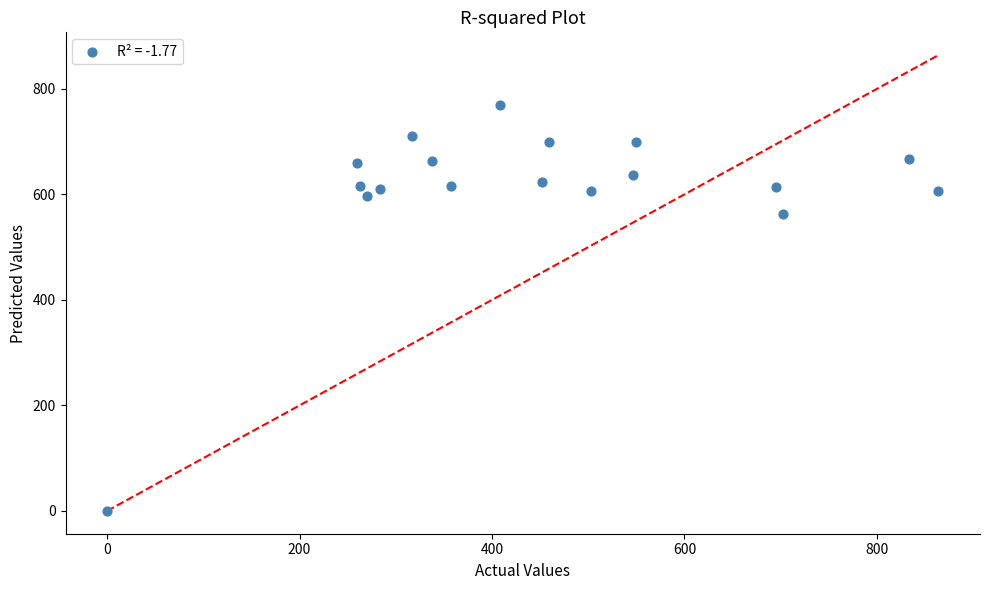

What is the range of Y values (max minus min)?

770.0